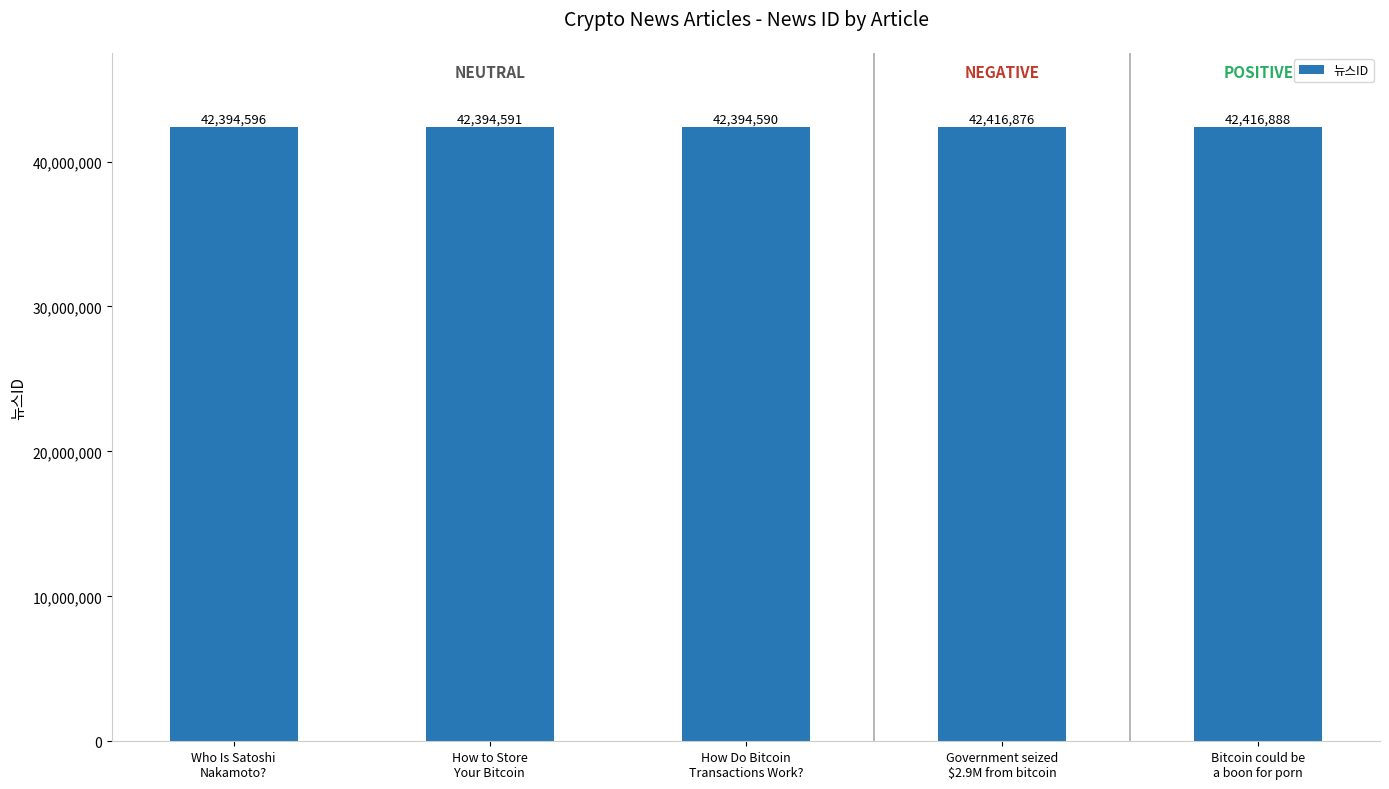

Reading left to right, list all the values displayed in this chart.

Who Is Satoshi
Nakamoto?=42394596	How to Store
Your Bitcoin=42394591	How Do Bitcoin
Transactions Work?=42394590	Government seized
$2.9M from bitcoin=42416876	Bitcoin could be
a boon for porn=42416888